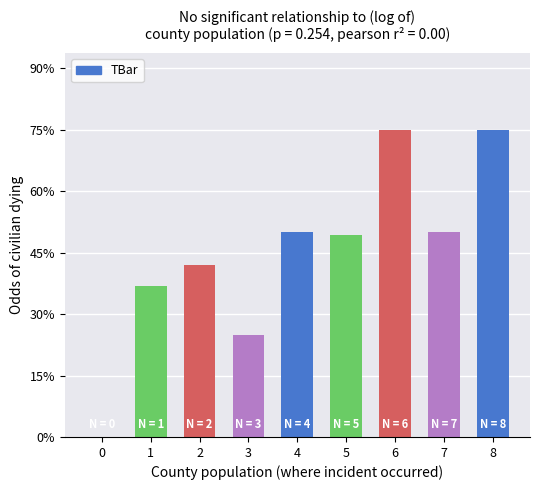

Which label corresponds to the largest value in the chart?

6